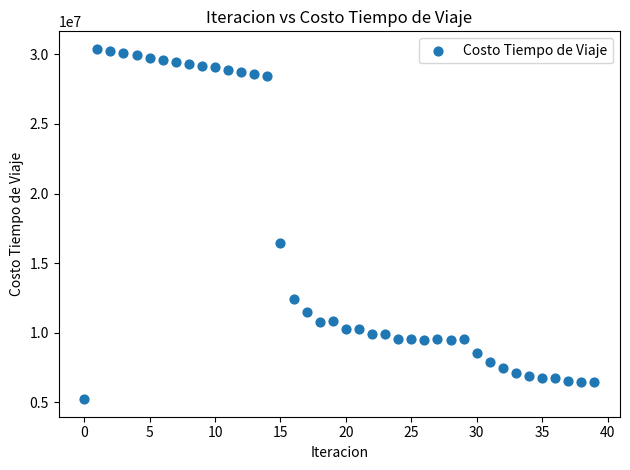

What Y value in the scatter plot is closest to 17810601?

16437565.5